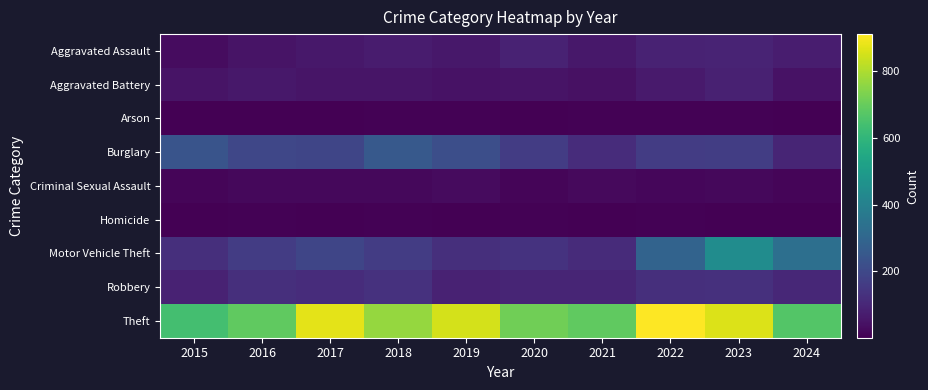

At how many categories does at least one series exceed 873?

1